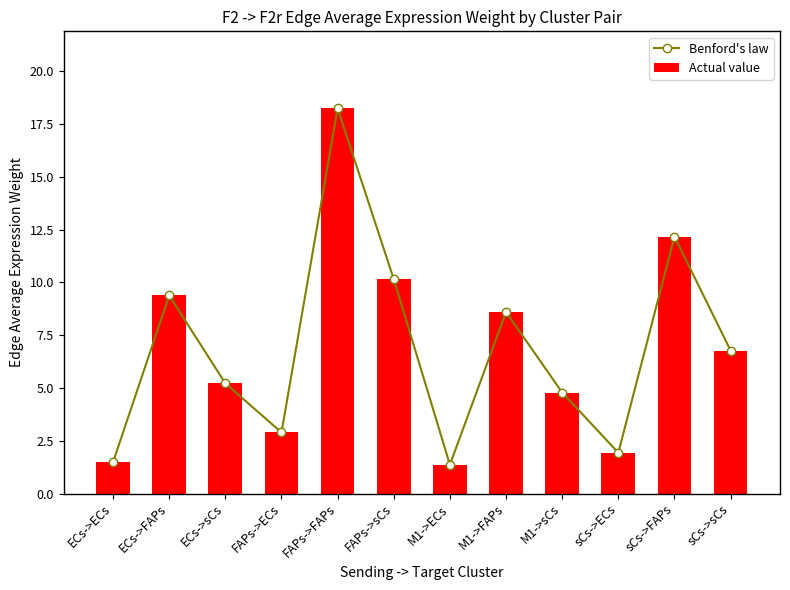

What position from the right is sCs->sCs?

1